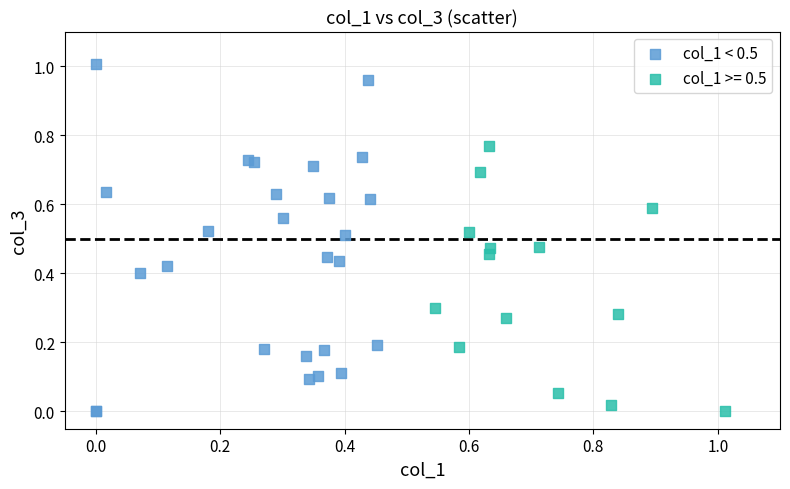

Which series has the largest Y range (max minus min)?

col_1 < 0.5